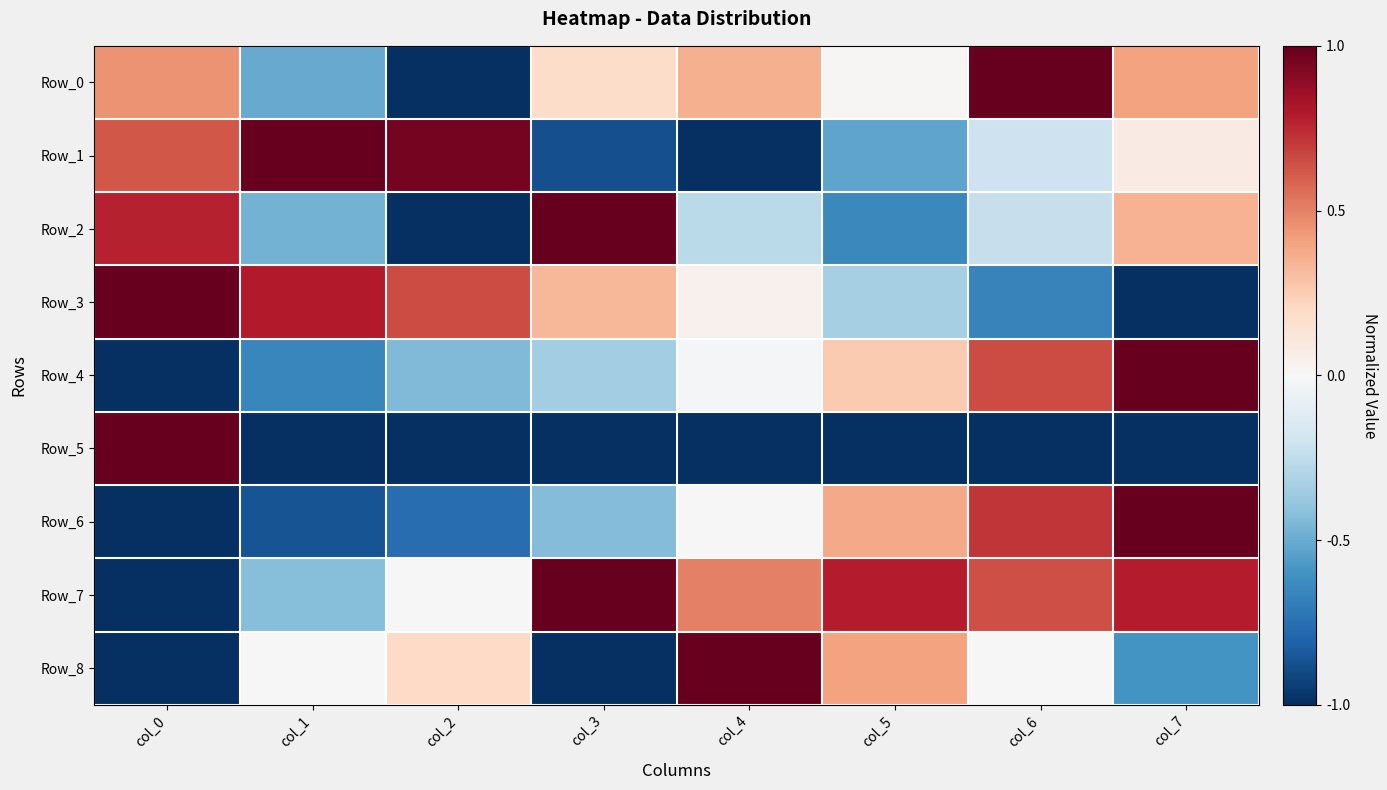

Which series has the widest spread of values?

Row_0